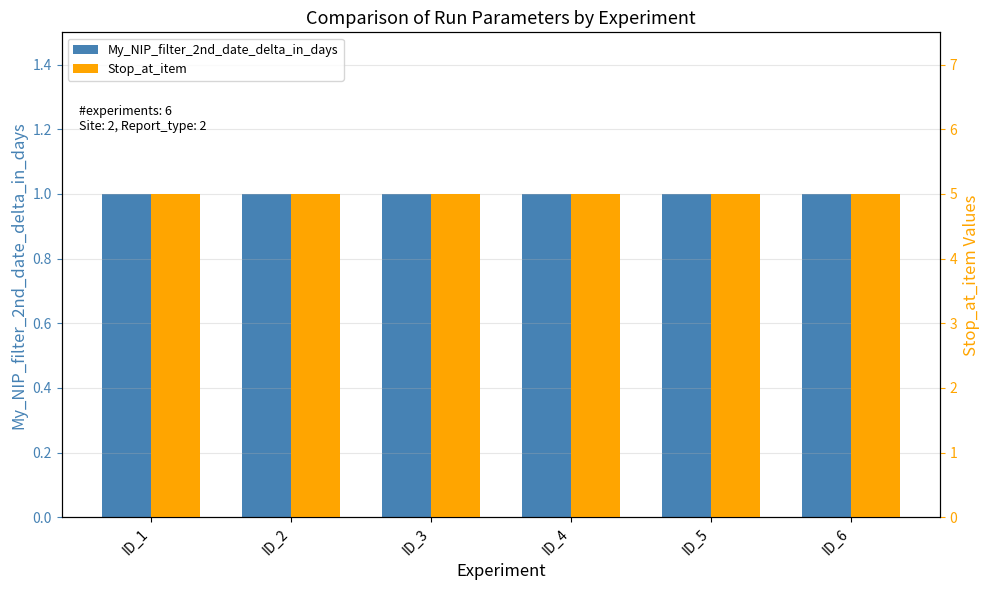

Reading left to right, list all the values displayed in this chart.

My_NIP_filter_2nd_date_delta_in_days: 1	1	1	1	1	1
Stop_at_item: 5	5	5	5	5	5